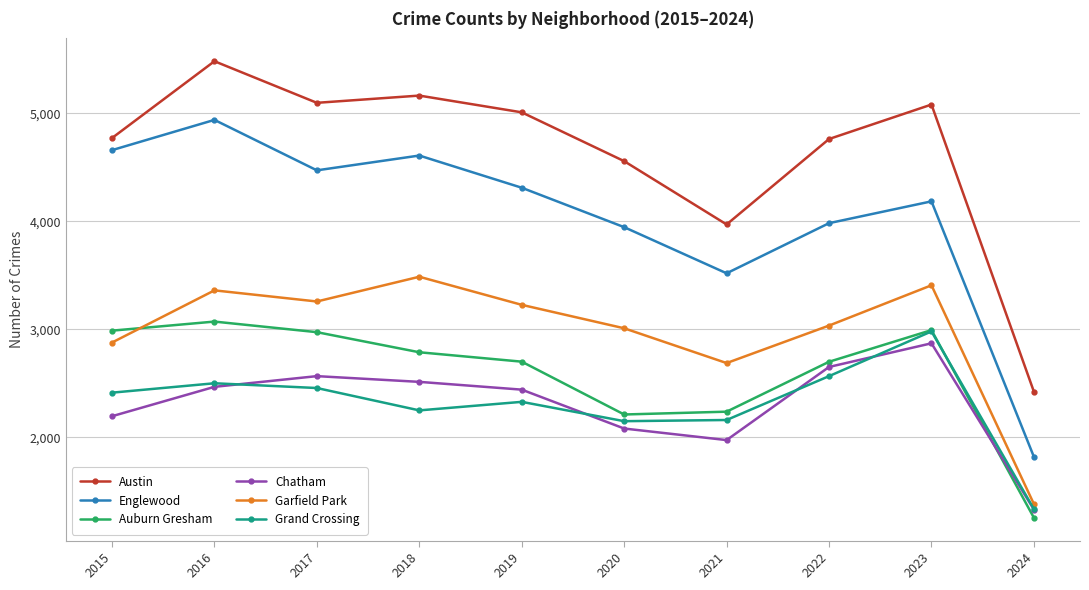

Which series has the largest total across all categories?

Austin